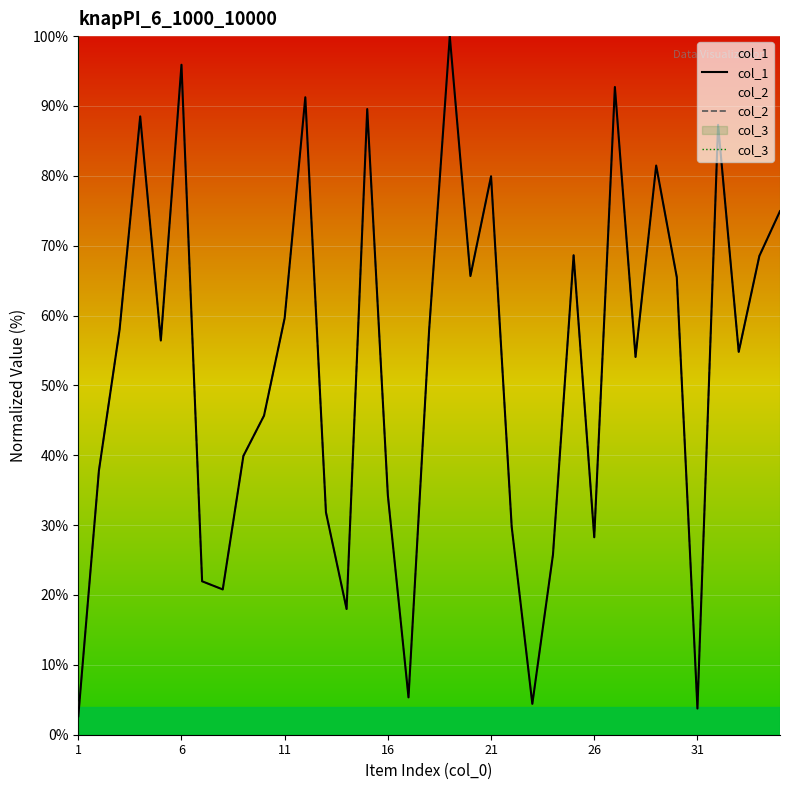

At which label does col_2 first exceed 56?

11